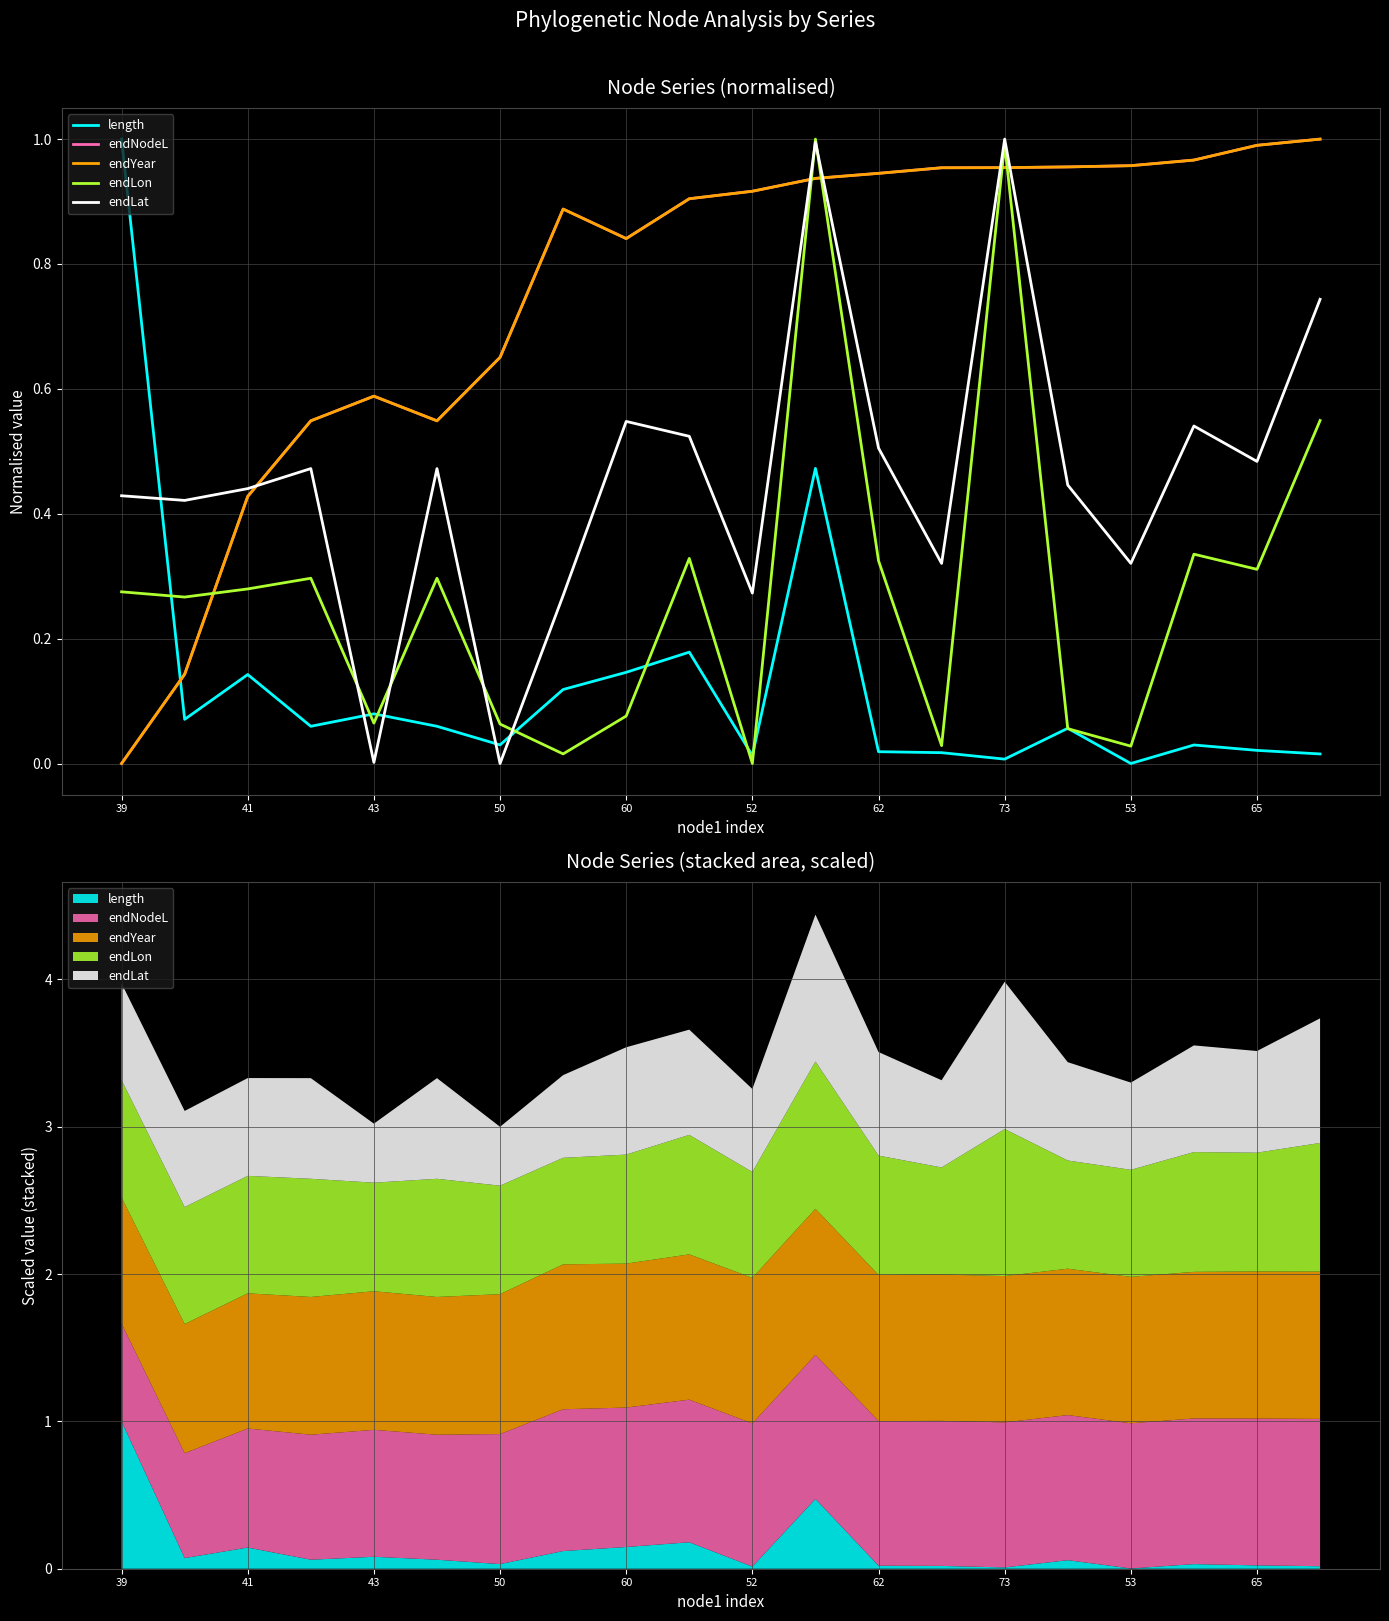

Does the chart display data point markers on the line(s)?

No